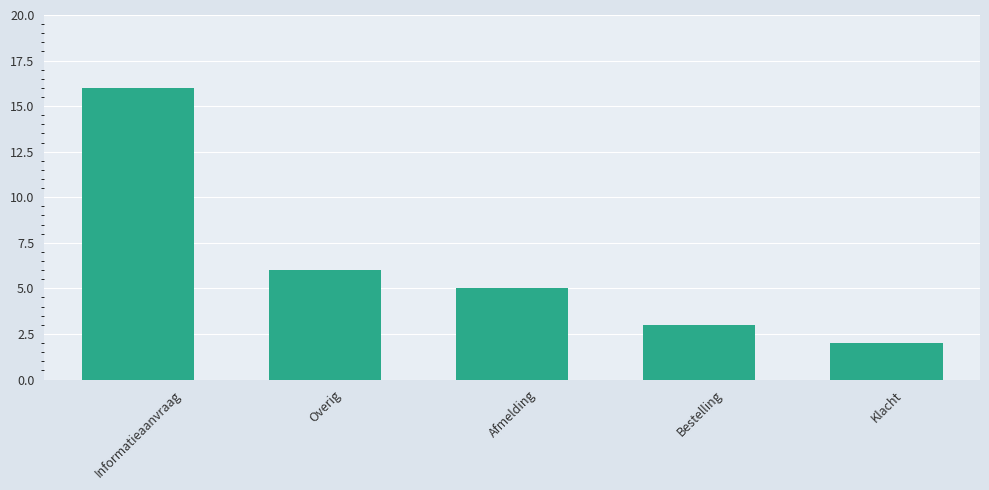

Which label corresponds to the smallest value in the chart?

Klacht